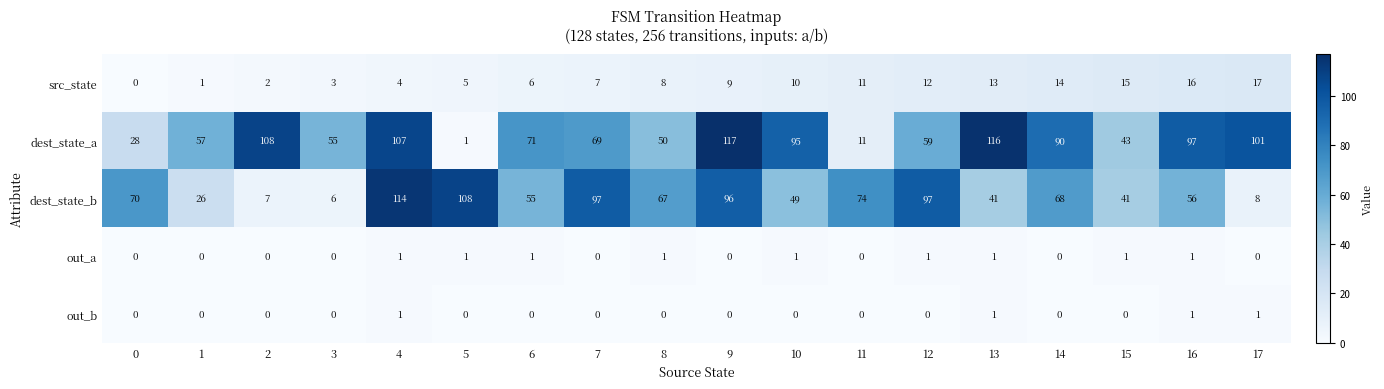

What is the difference between the highest and lowest values at 14?

90